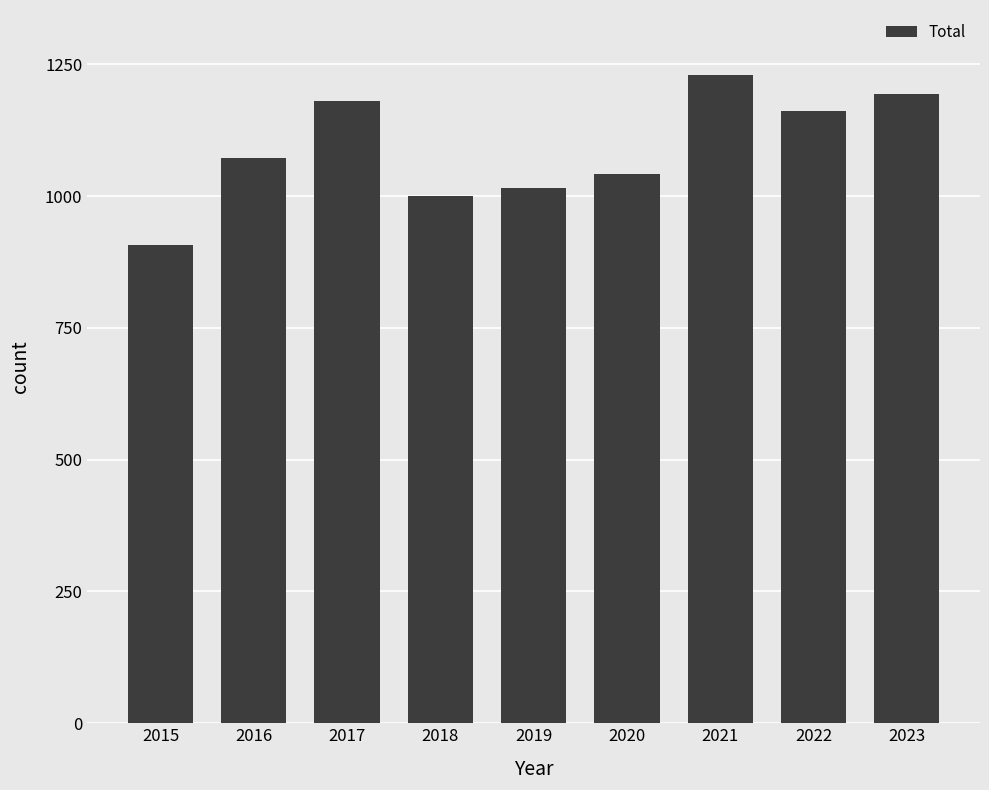

At which category does the chart reach its peak across all series?

2021